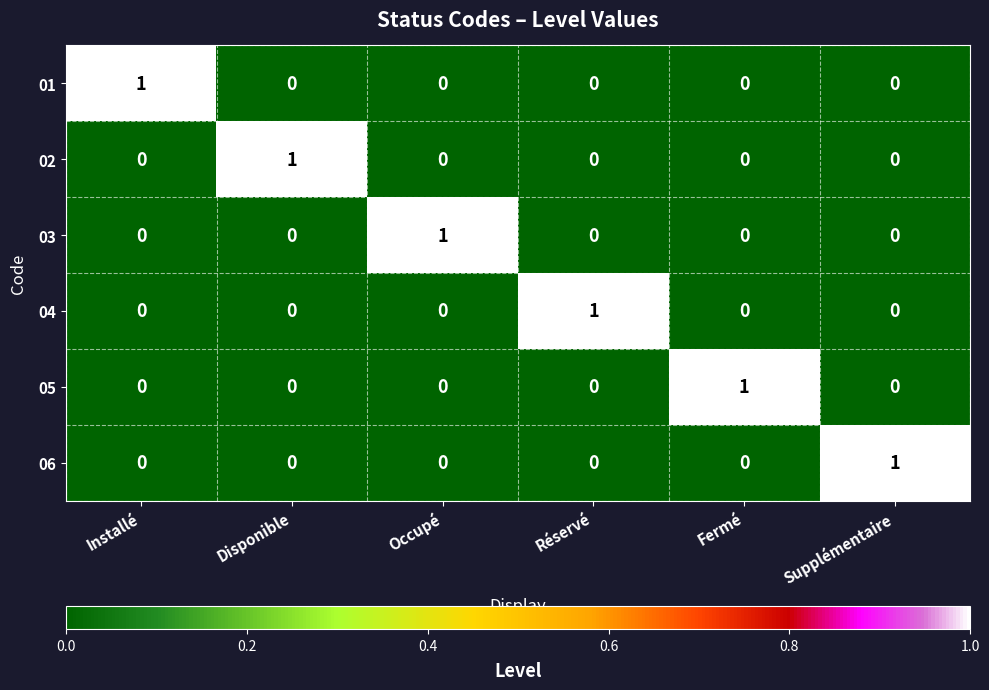

Is it true that 02 equals 0 at Fermé?

True